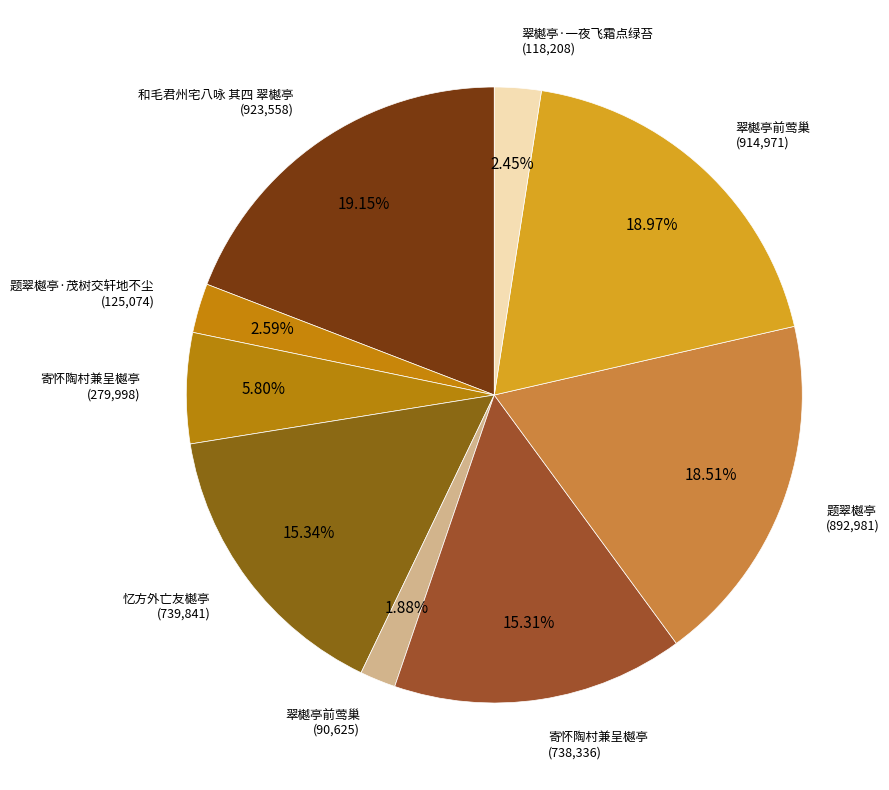

How many slices are in this pie chart?

9